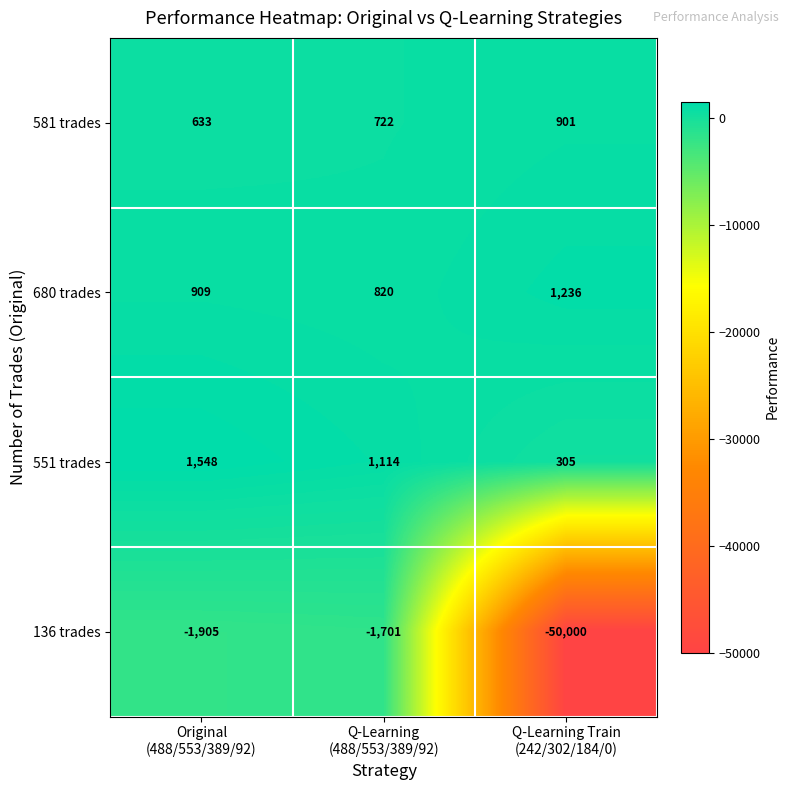

At which category is the sum across all series the highest?

Original
(488/553/389/92)